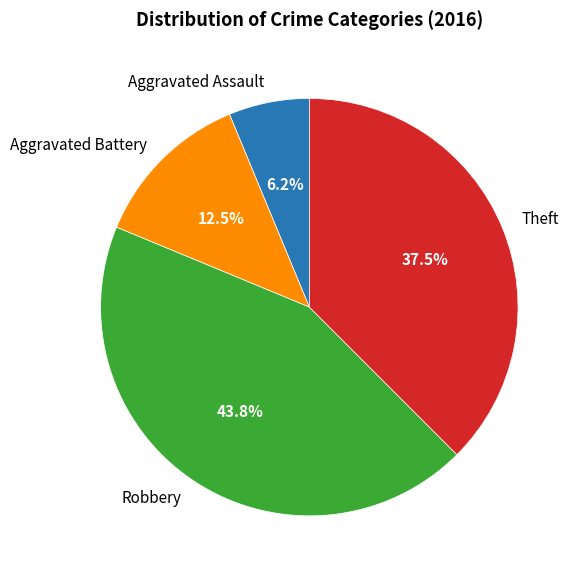

What percentage is the Robbery slice, to the nearest percent?

44%